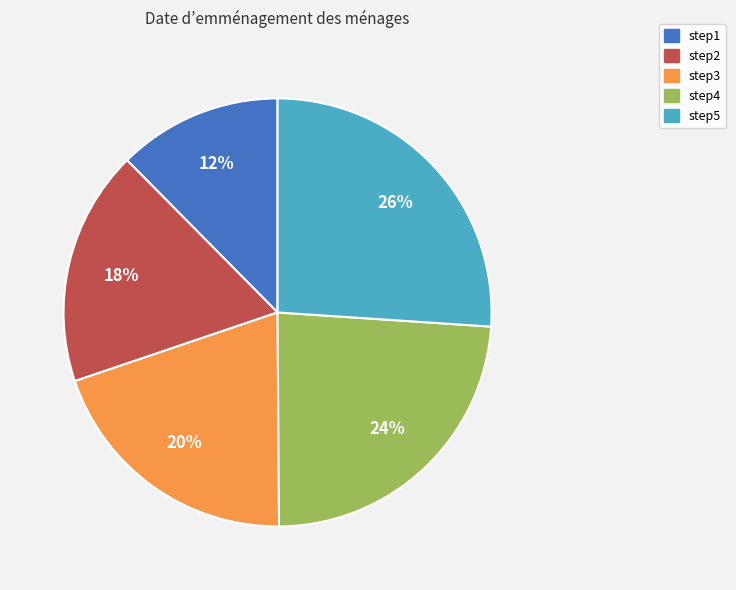

To the nearest percent, what is the difference between the largest and smallest slice percentages?

14%